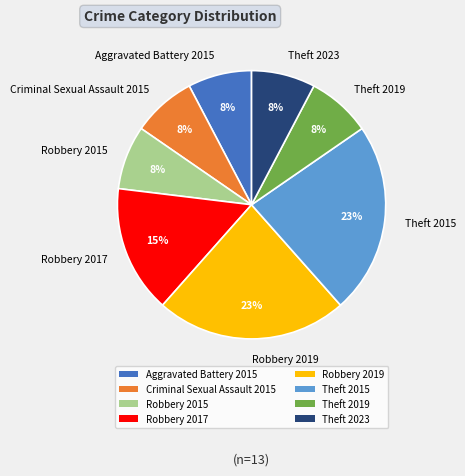

Is it true that Theft 2015 is 11% of the pie?

False